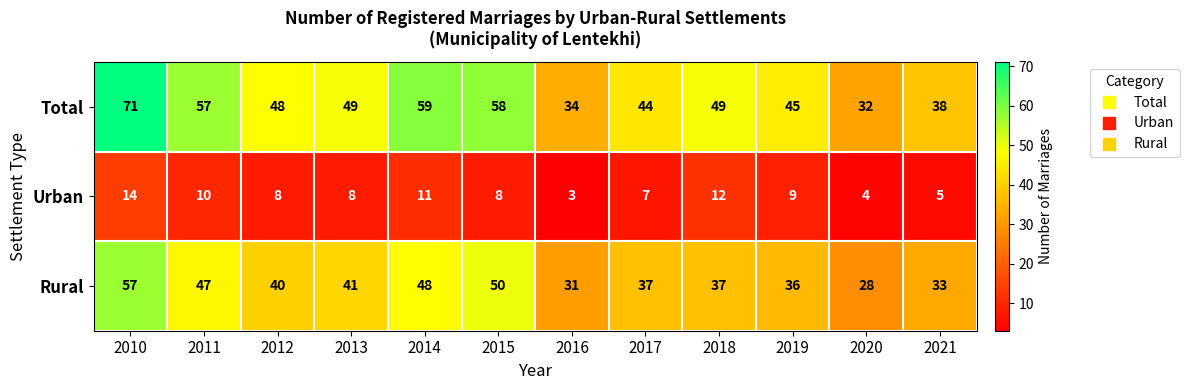

What is the difference between the maximum and minimum values in the Urban series?

11